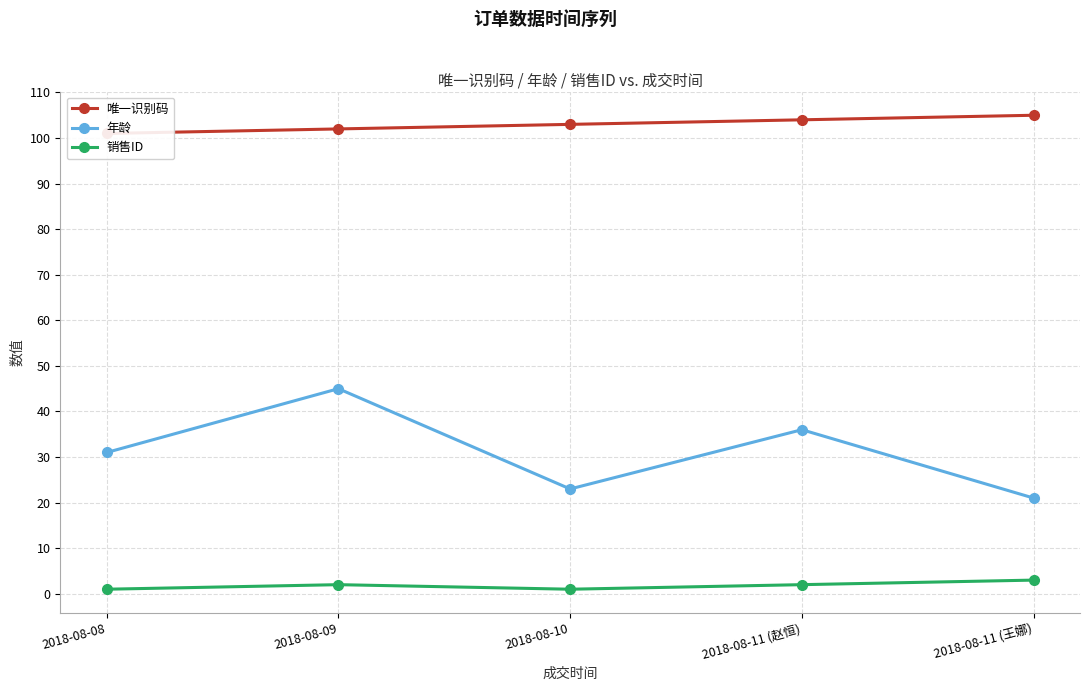

The 年龄 series shows 12 at 2018-08-10. True or false?

False